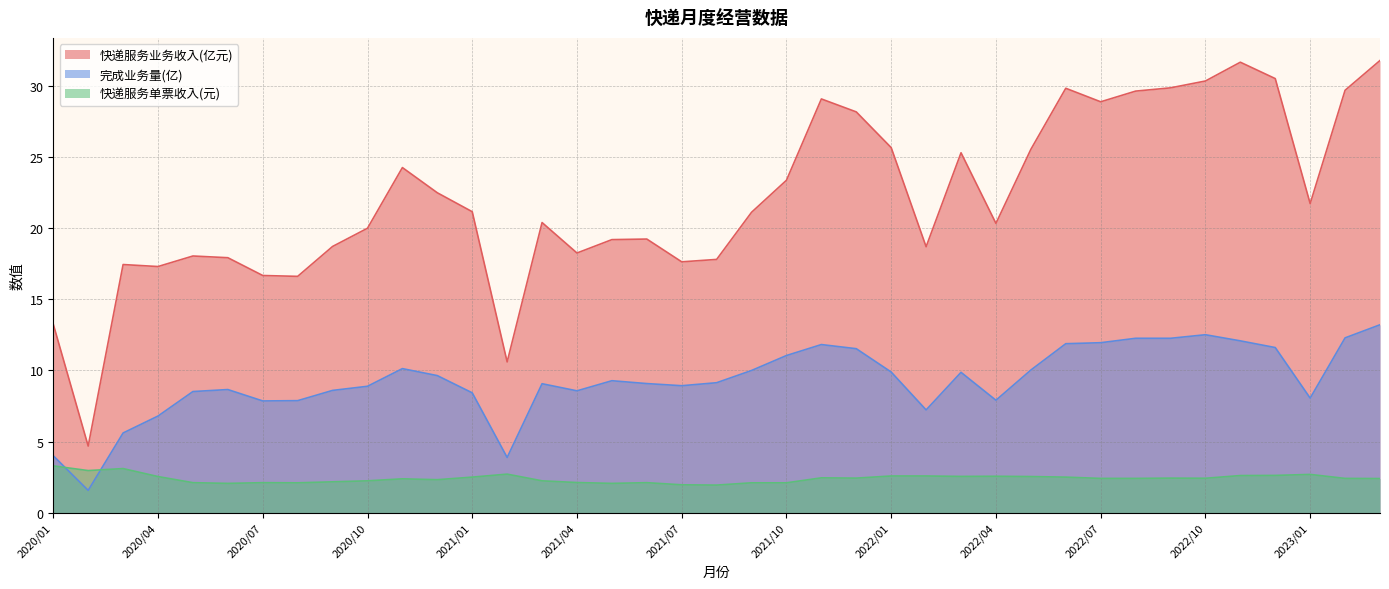

Where is the first local minimum for 完成业务量(亿)?

2020/02